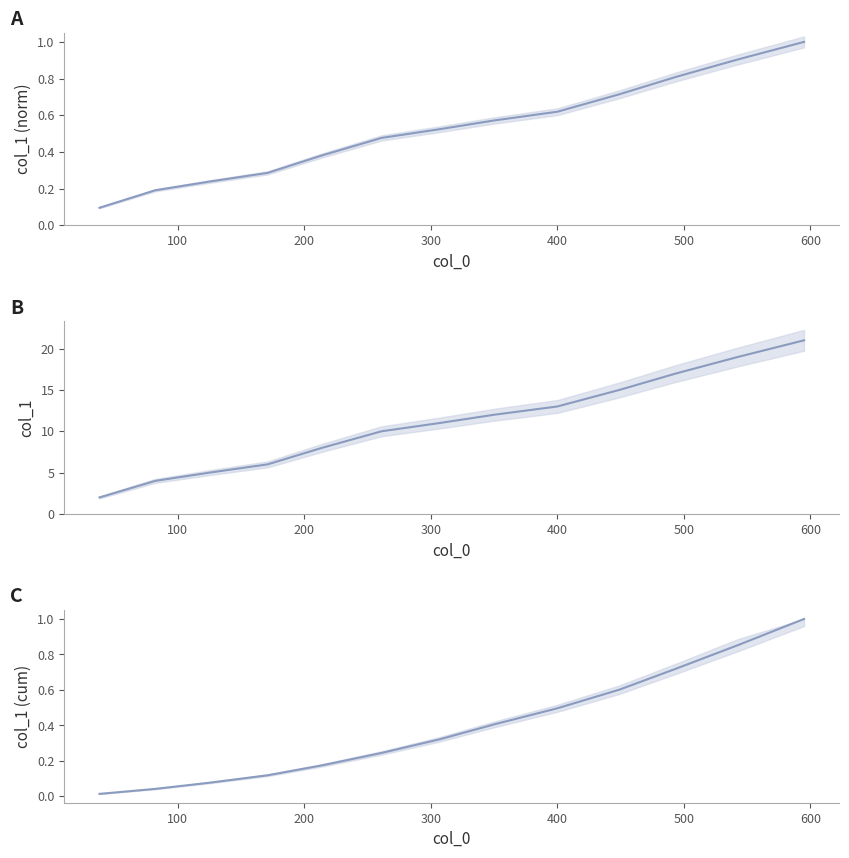

Which series has the largest range (max minus min)?

col_1